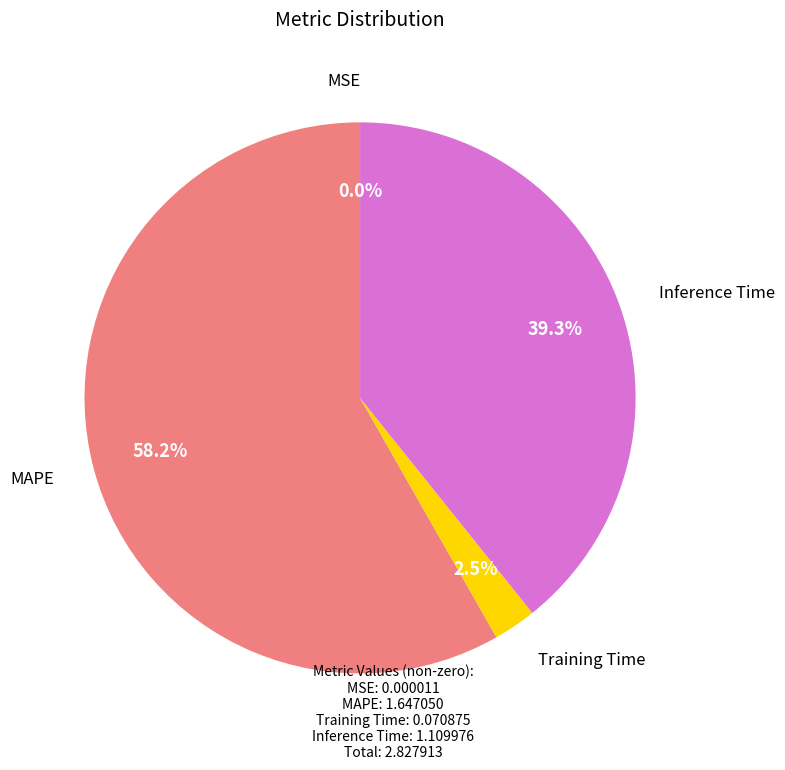

Does any single category account for the majority?

Yes